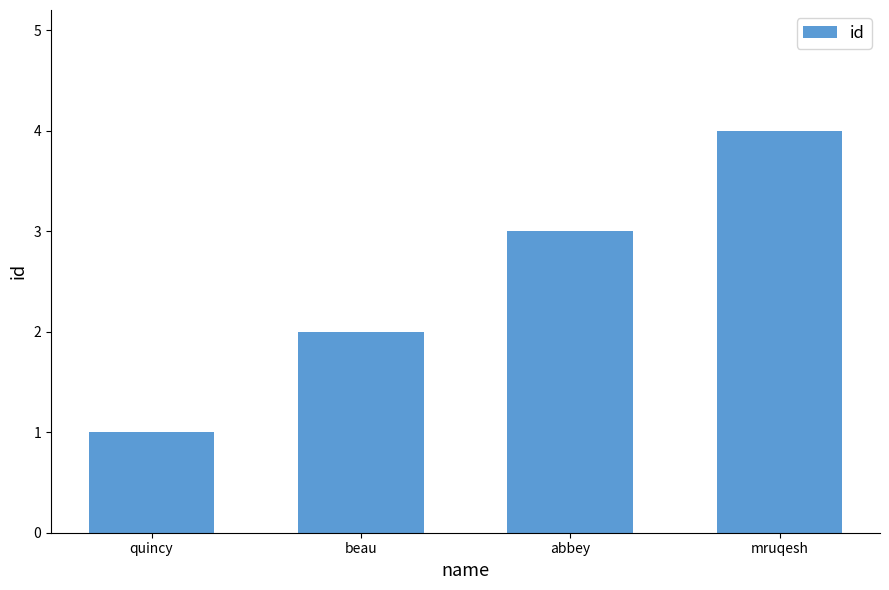

How many data points are less than 3?

2